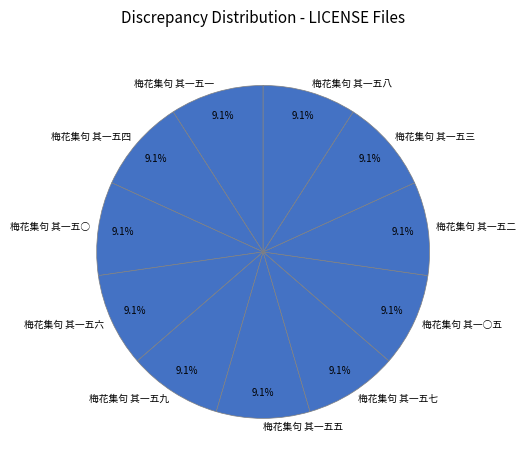

Is 梅花集句 其一五六 the majority of the pie?

No